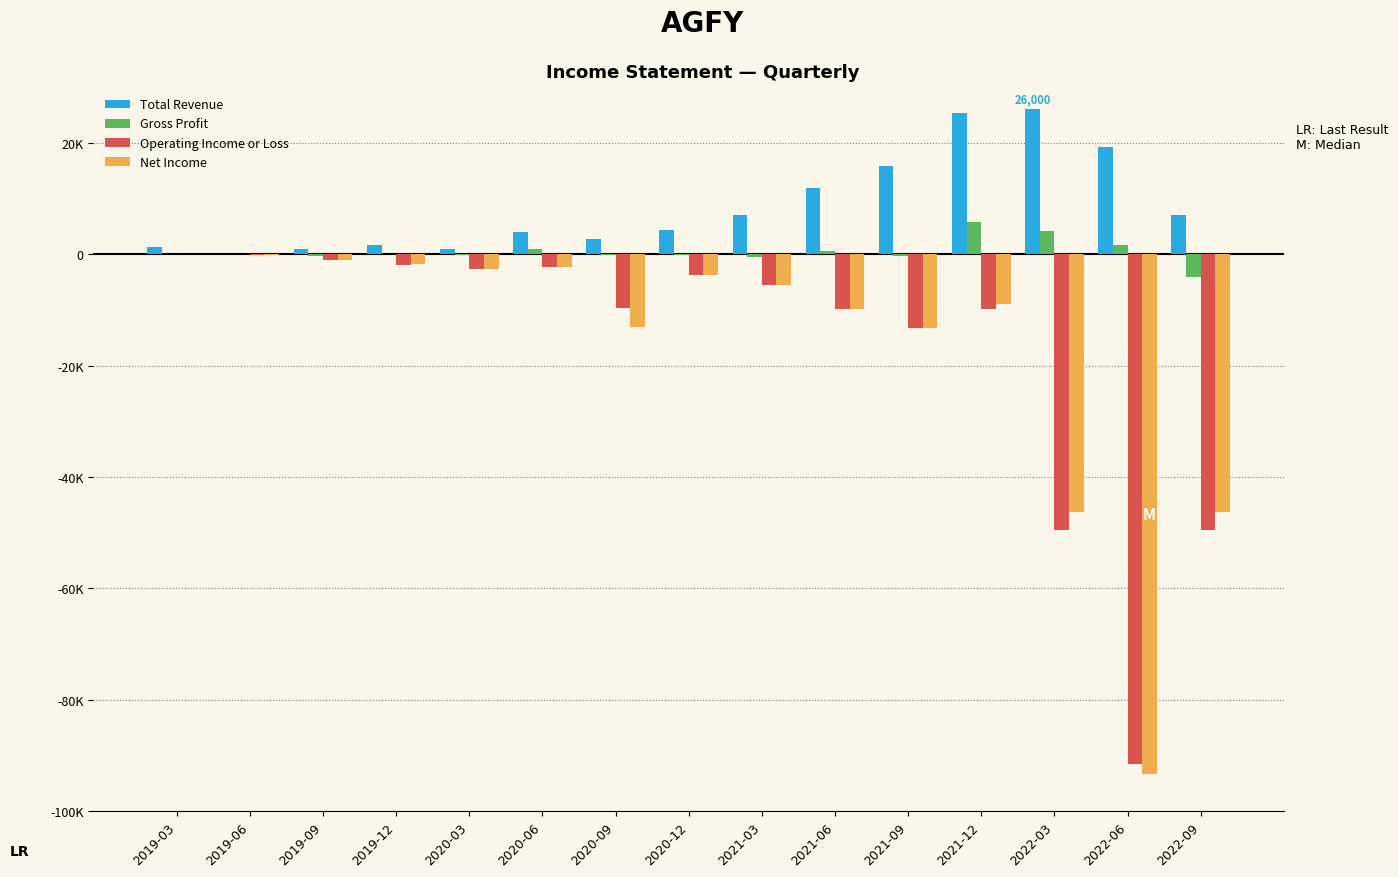

Which category has the highest value in the Total Revenue series?

2022-03